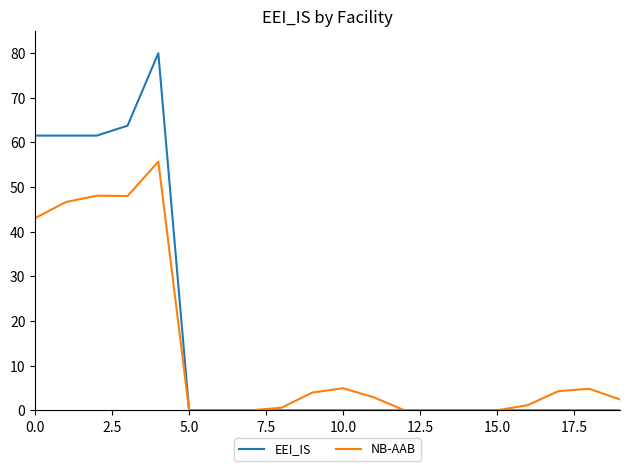

What is the maximum value shown in the chart?

80.0